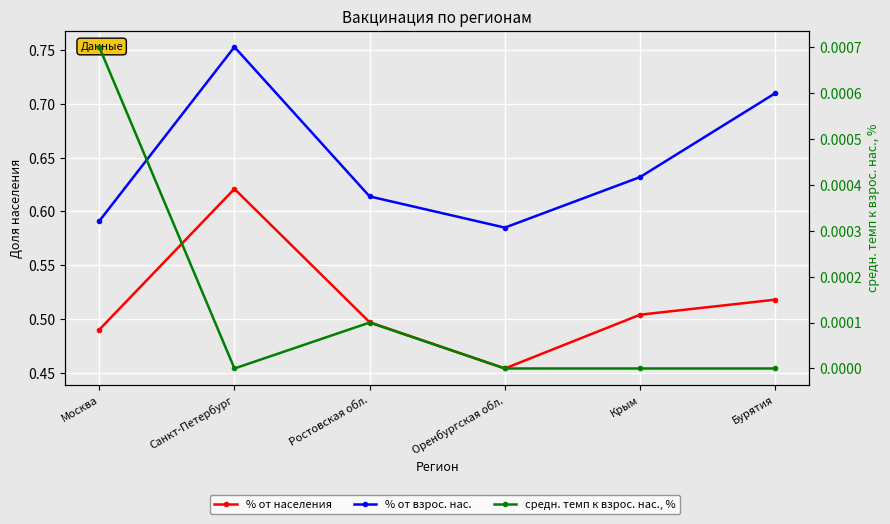

Is it true that % от населения equals 0.5 at Москва?

True